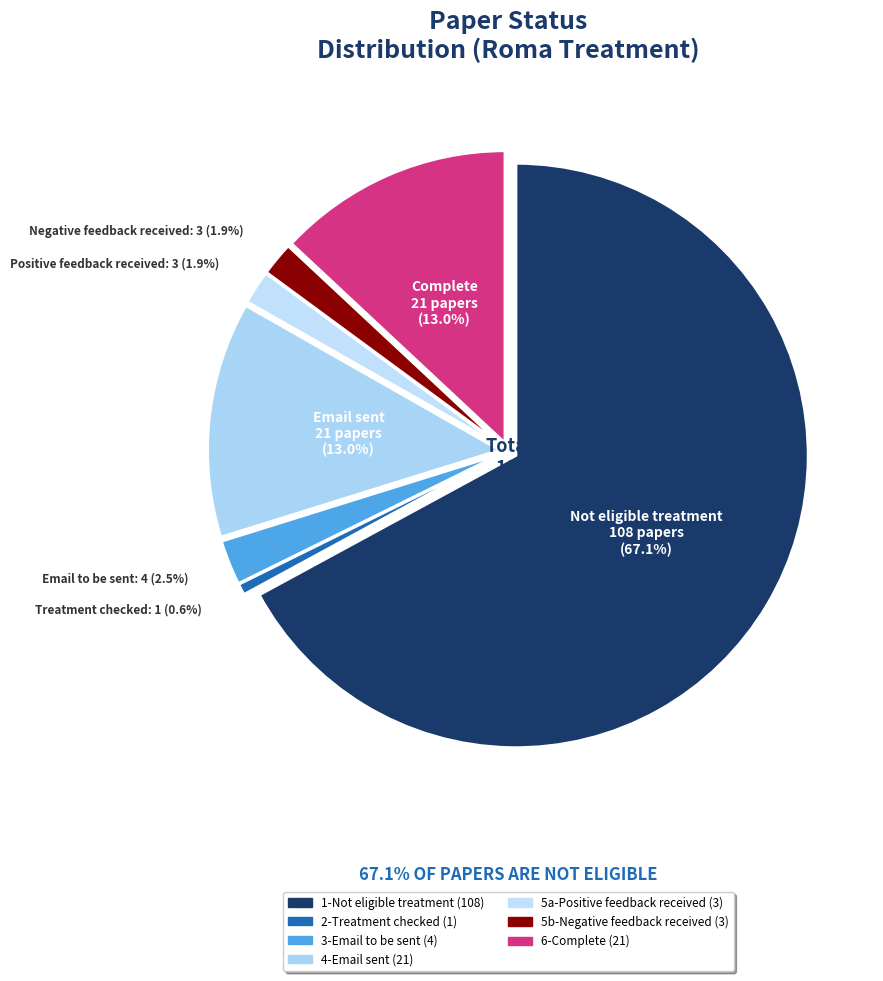

Which category has the smallest portion of the pie?

2-Treatment checked